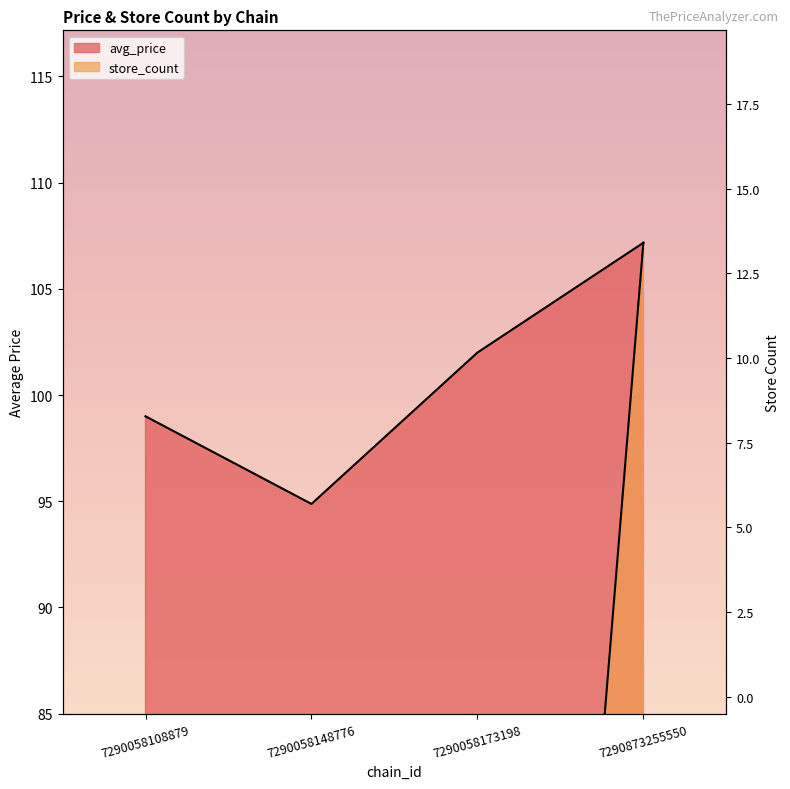

At which category does store_count reach its first local valley?

7290058173198